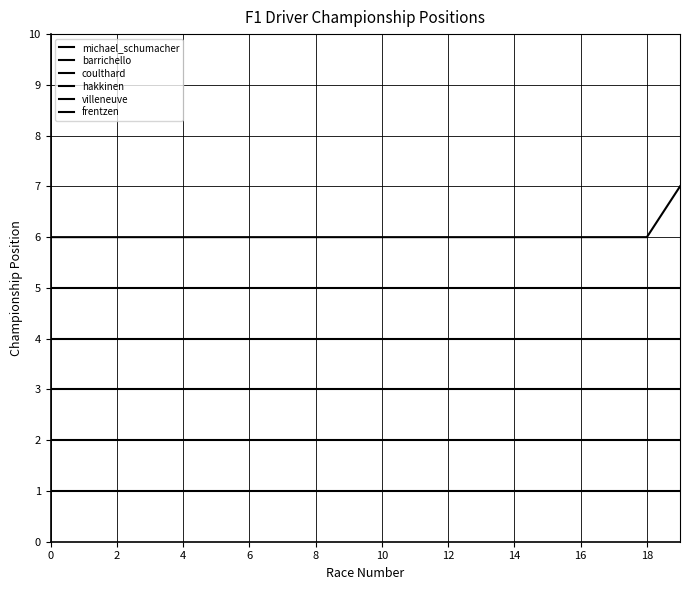

True or false: michael_schumacher and coulthard intersect in this chart.

False